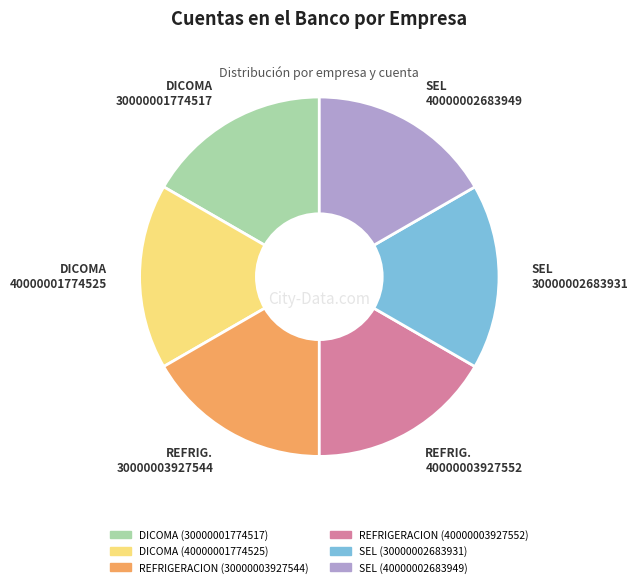

Does any single category account for the majority?

No